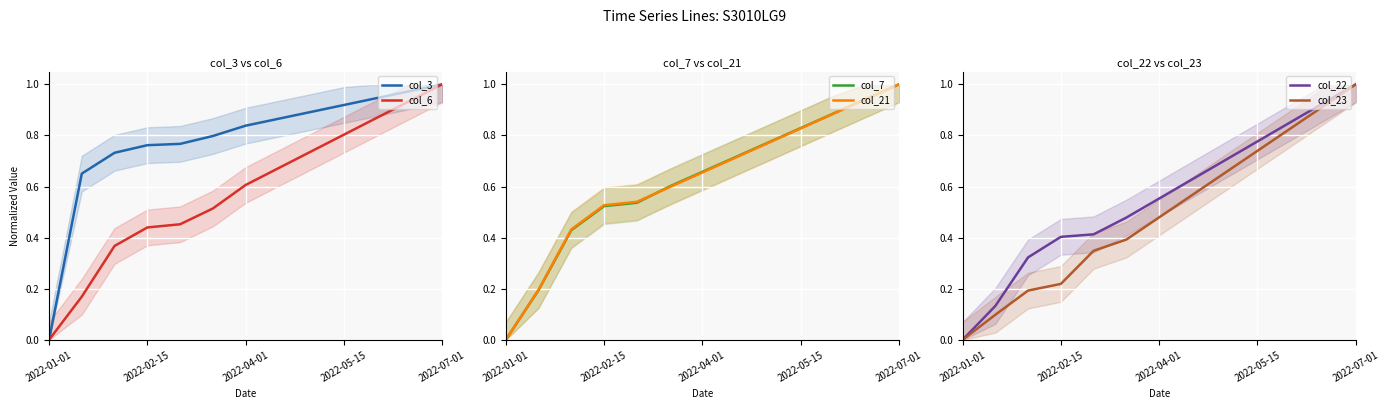

What is the maximum value for col_3?

1.0